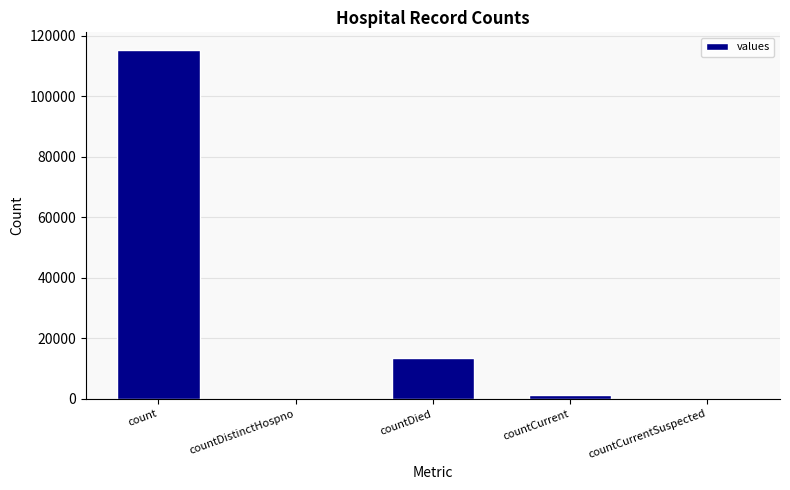

What is the sum of all values?

130105